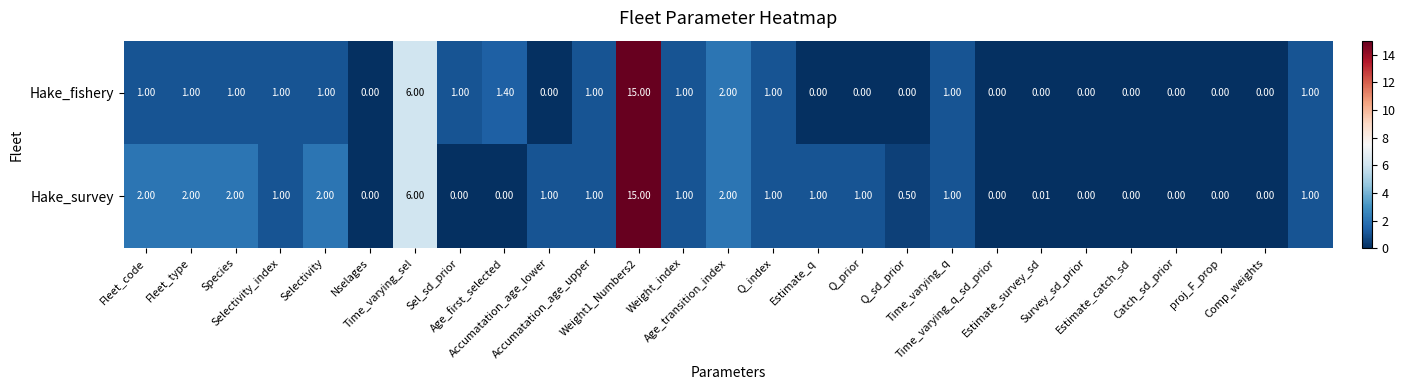

List the series in order of their overall mean, lowest first.

Hake_fishery, Hake_survey